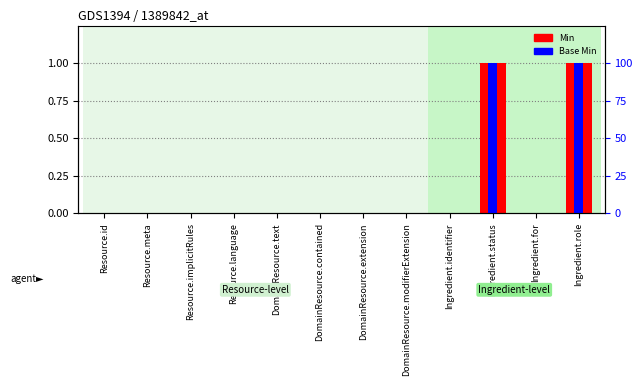

At which category is the sum across all series the highest?

Ingredient.status